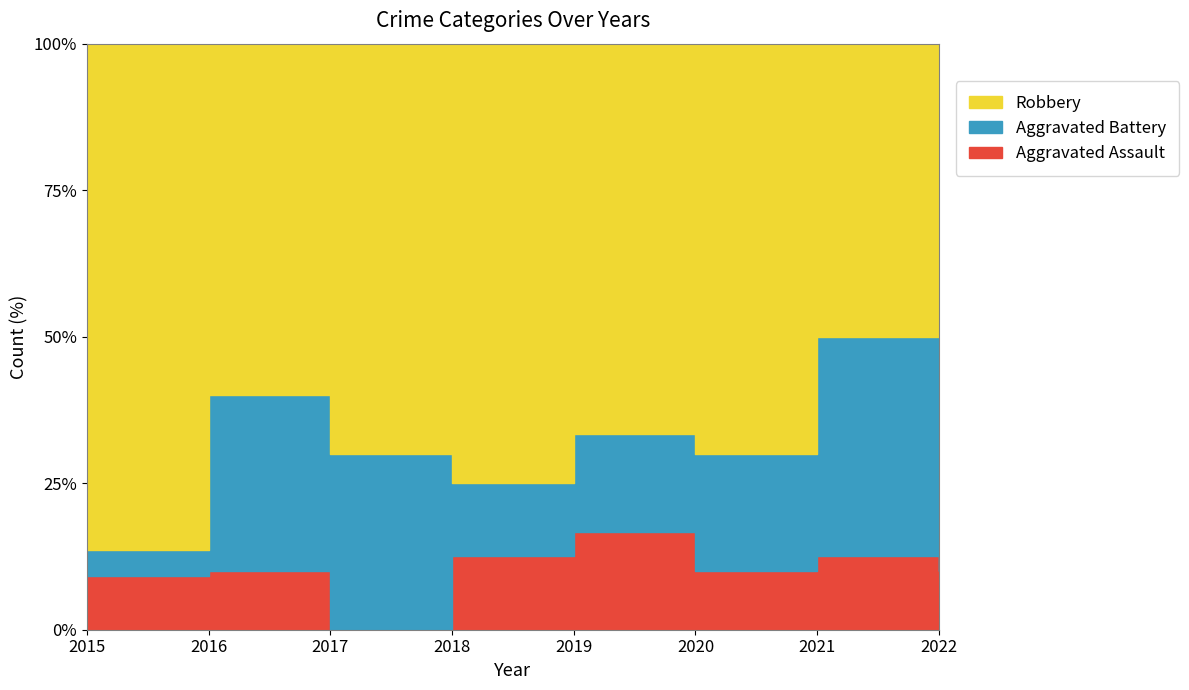

True or false: Aggravated Assault and Robbery cross at least once.

False